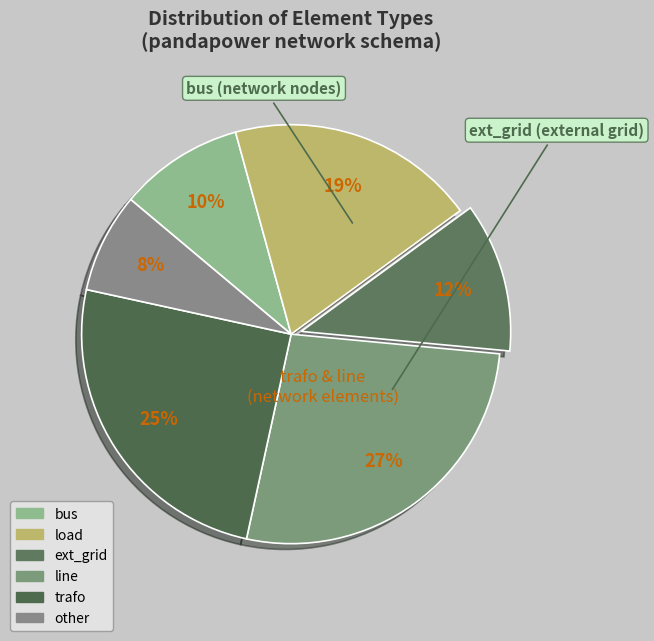

Approximately how many times larger is the value at other compared to trafo?

0.3